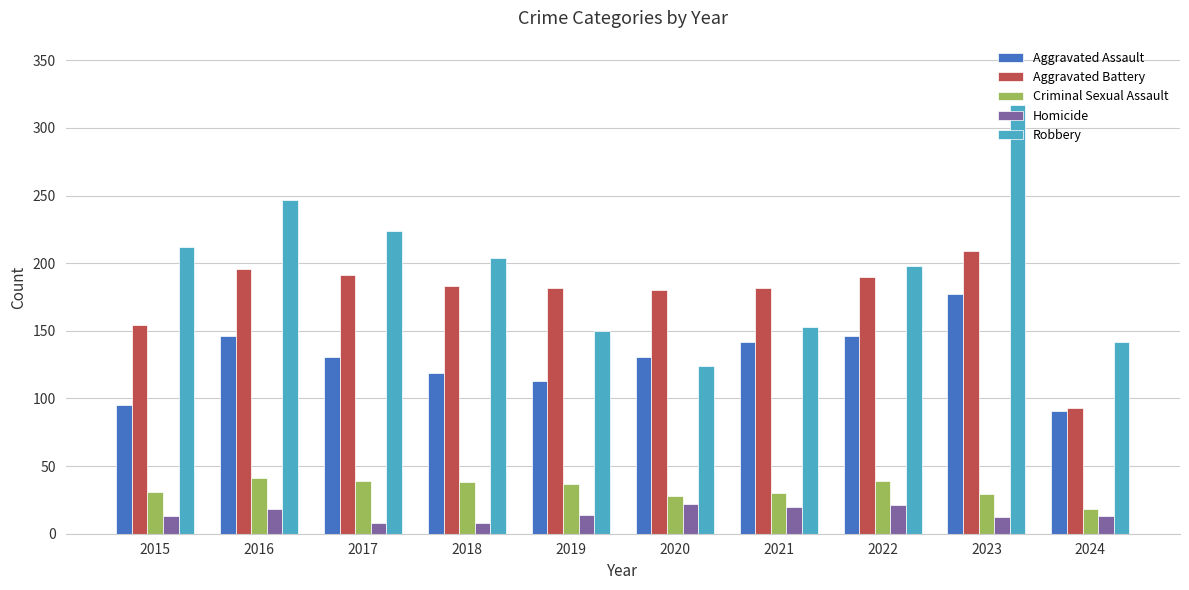

What is the difference between the highest and lowest values at 2019?

168